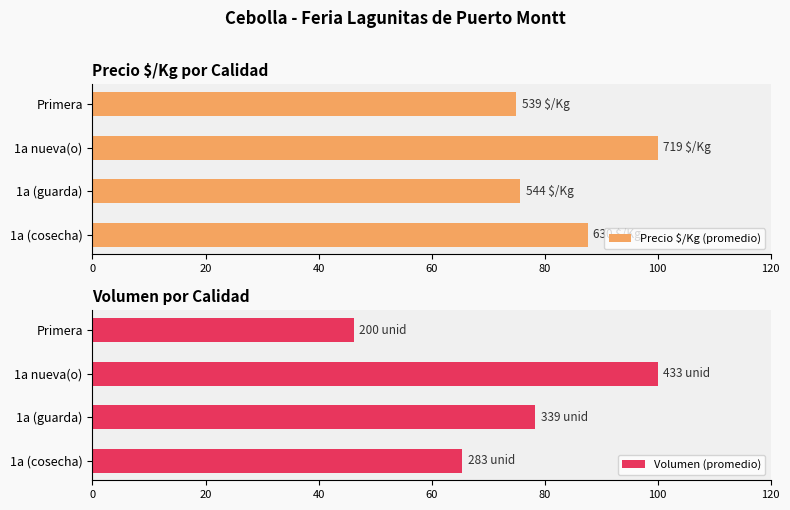

Which category has the highest value in the Volumen (promedio) series?

1a nueva(o)